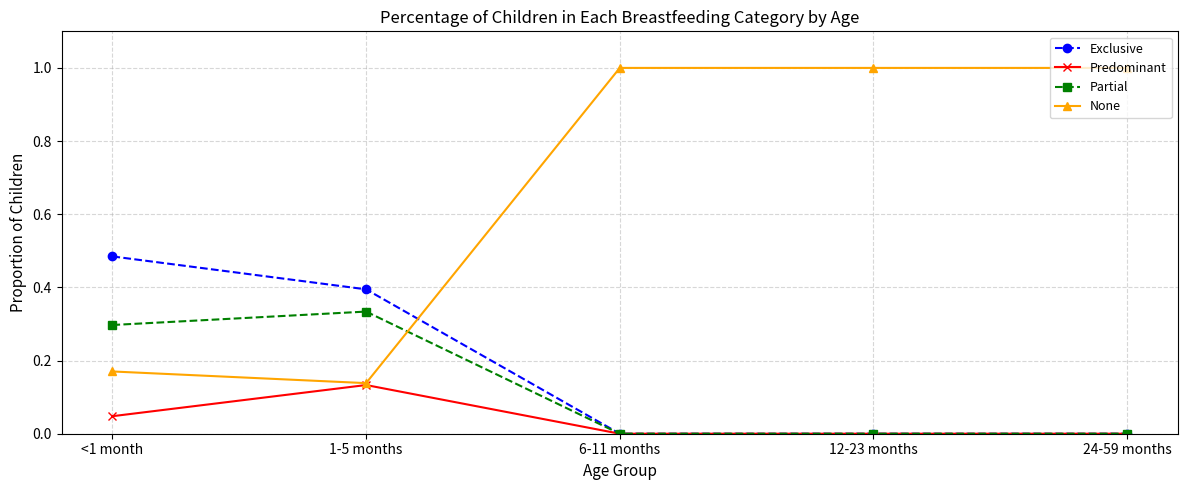

What is the total value across all series at 24-59 months?

1.0